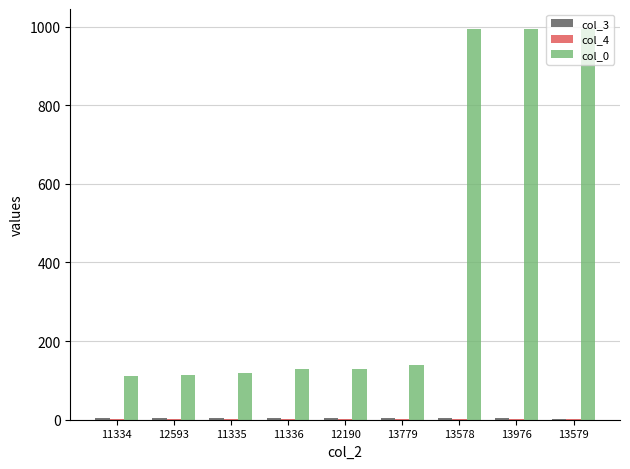

Does the chart contain stacked bars?

No